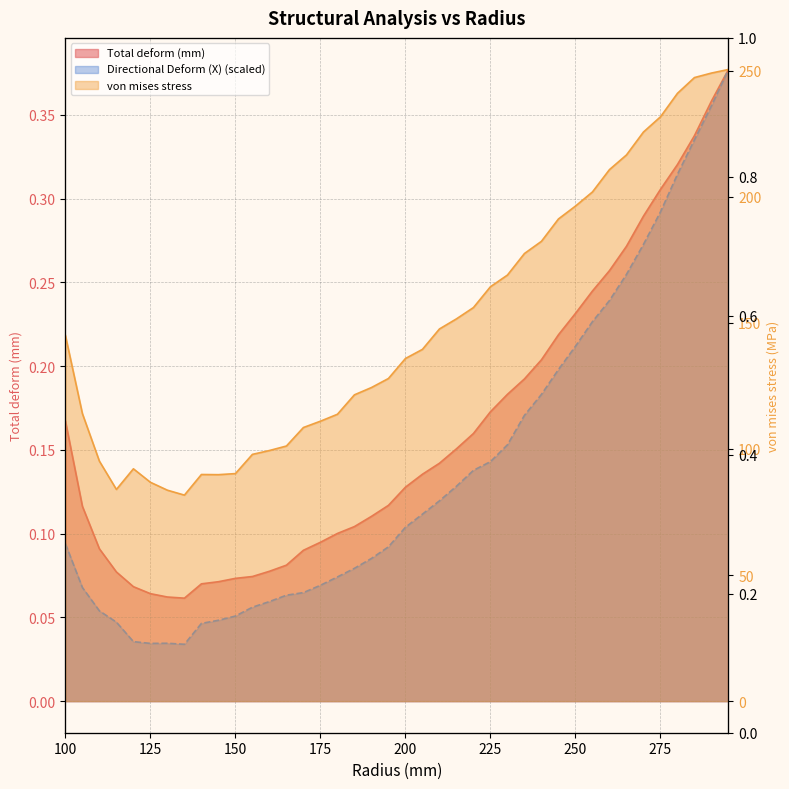

True or false: von mises stress and Total deform (mm) intersect in this chart.

False